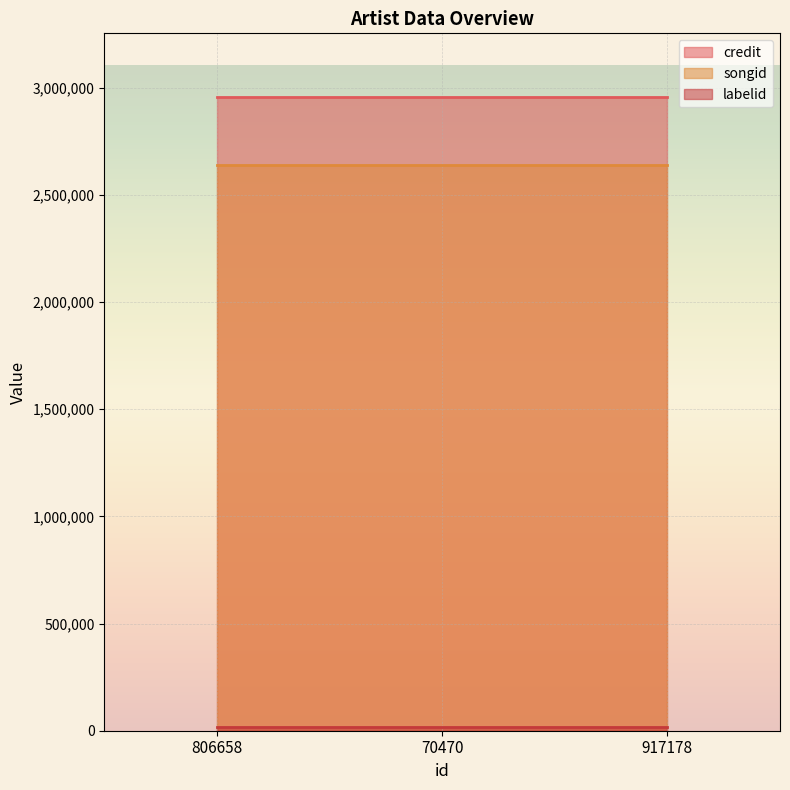

Reading left to right, extract all data points from this chart.

credit: 2957317	2957317	2957317
songid: 2638782	2638782	2638782
labelid: 16580	16580	16580